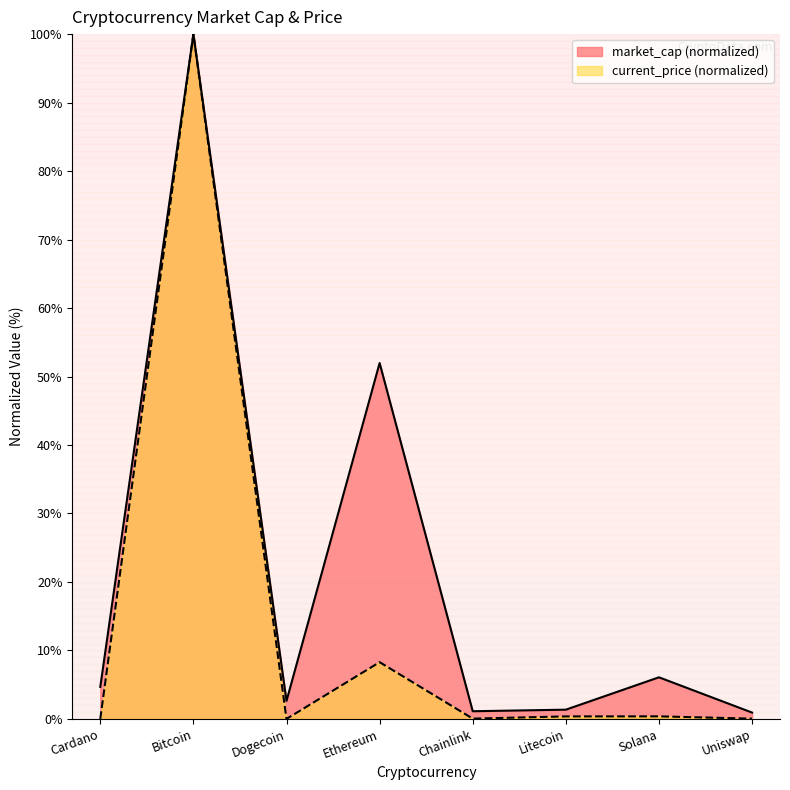

How many values in the market_cap series are below 4?

4